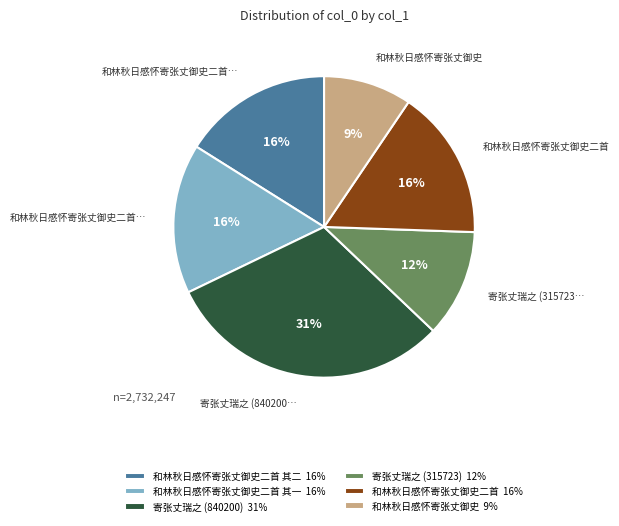

To the nearest percent, what is the combined percentage of 寄张丈瑞之 (840200) 31% and 和林秋日感怀寄张丈御史二首 其一 16%?

47%